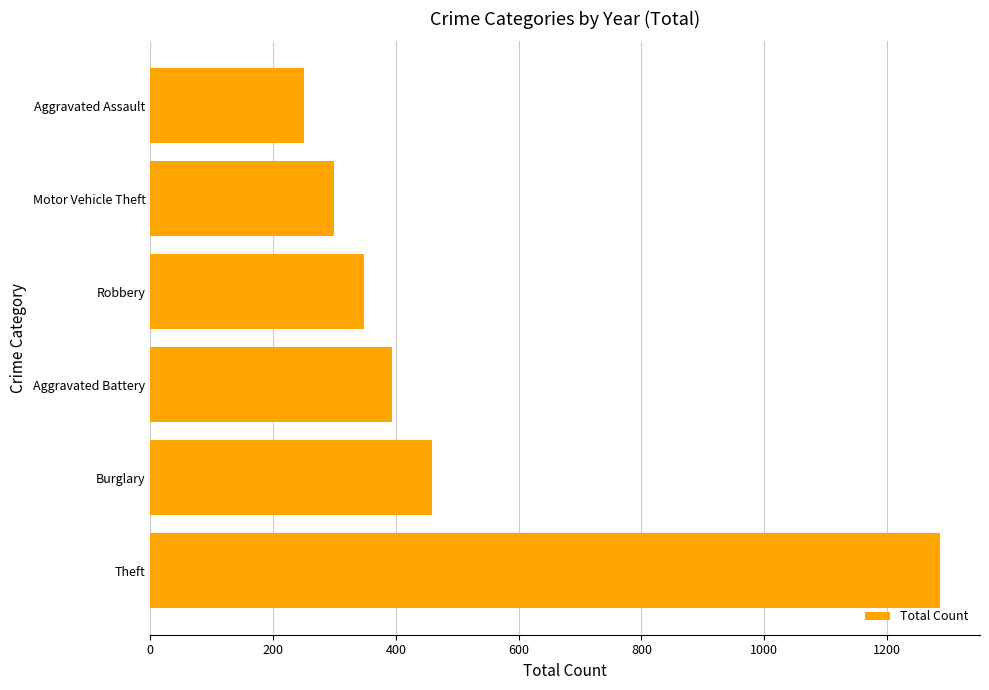

Reading bottom to top, what are all the values shown in this chart?

Theft=1287	Burglary=459	Aggravated Battery=394	Robbery=348	Motor Vehicle Theft=300	Aggravated Assault=251